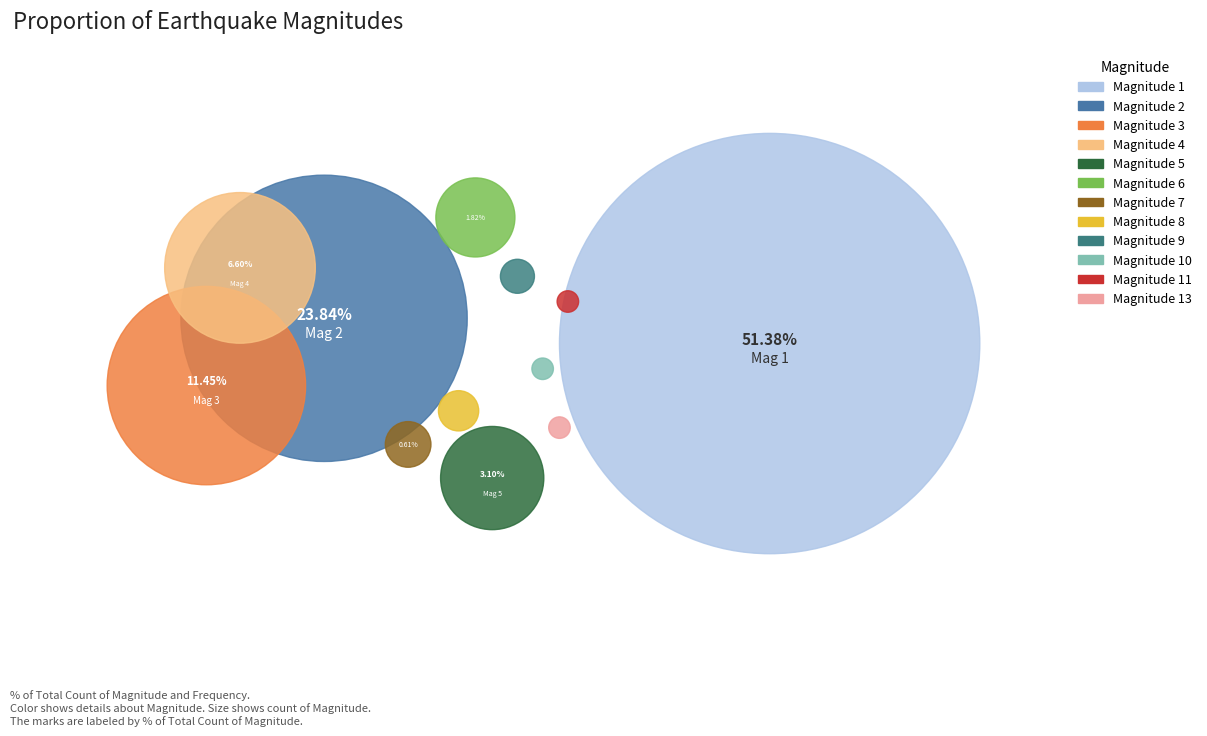

What percentage do 6 and 5 together represent?

4.9%